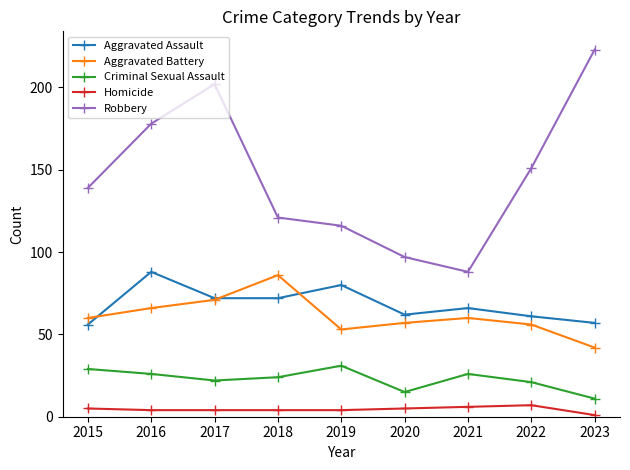

How many lines are shown in the chart?

5